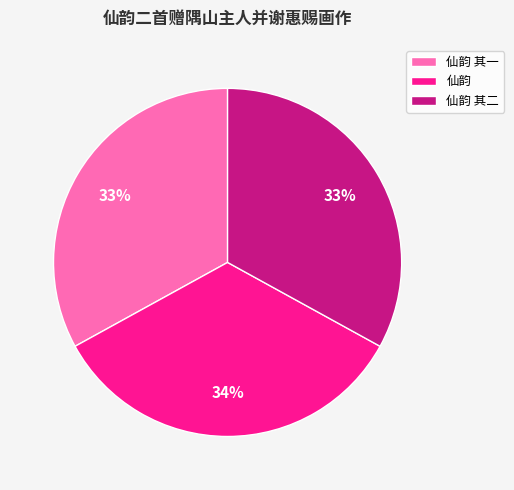

Is the sum of 仙韵 其二 and 仙韵 greater than half?

Yes